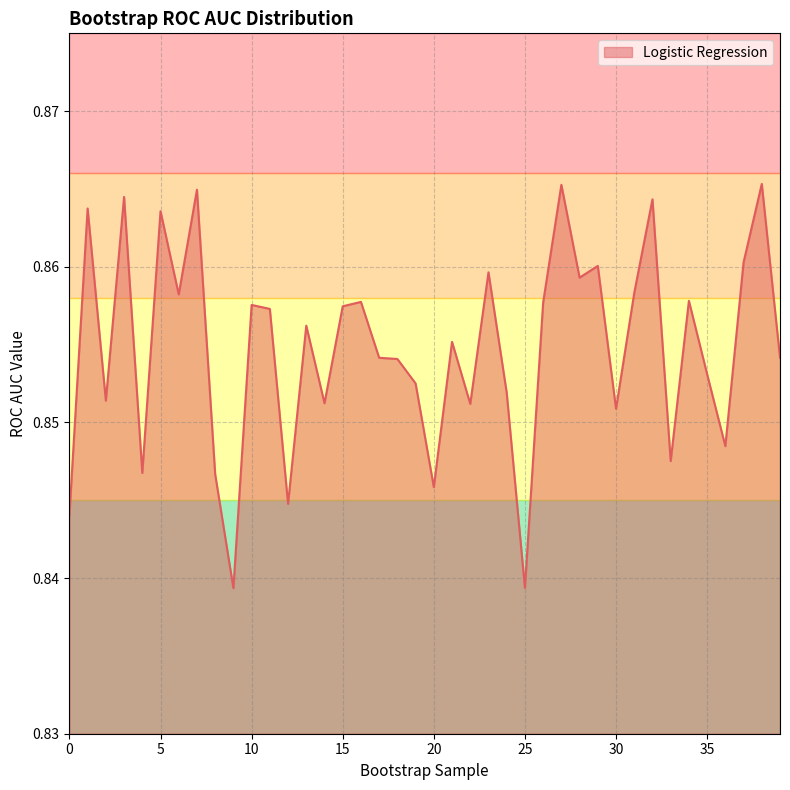

How many series are shown in this chart?

1